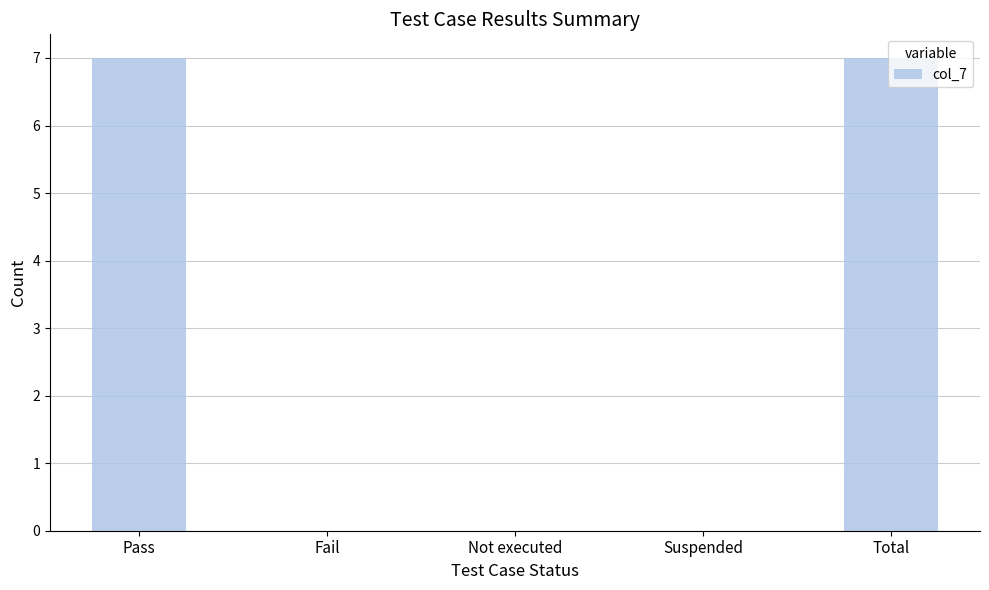

What is the sum of the values at Total and Not executed?

7